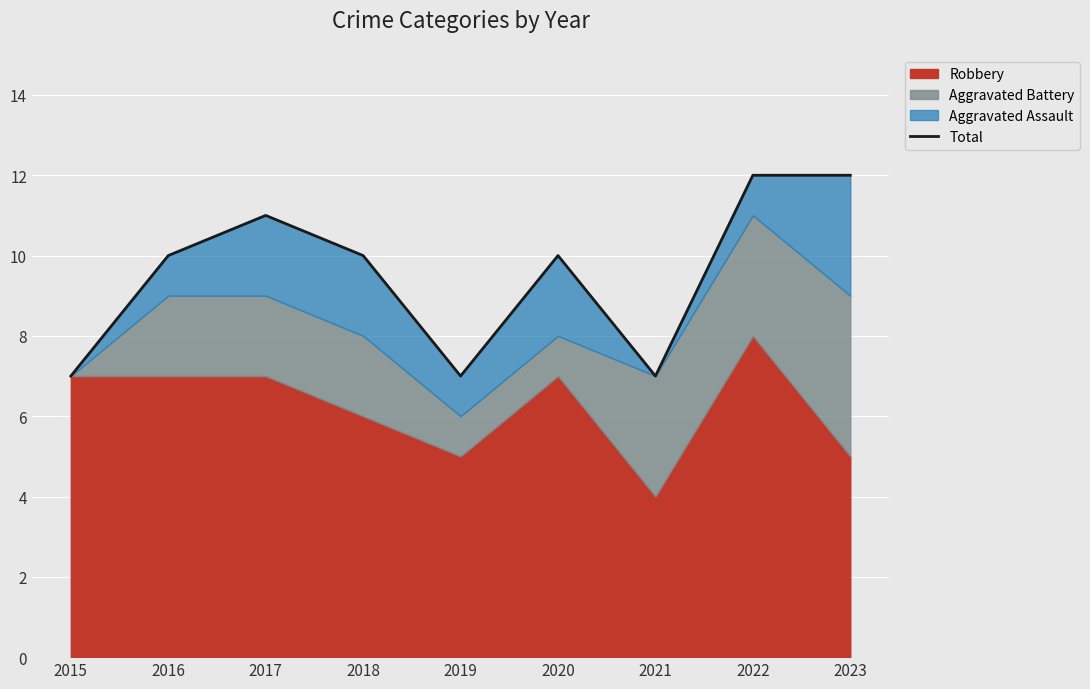

How many categories are shown in the chart?

9